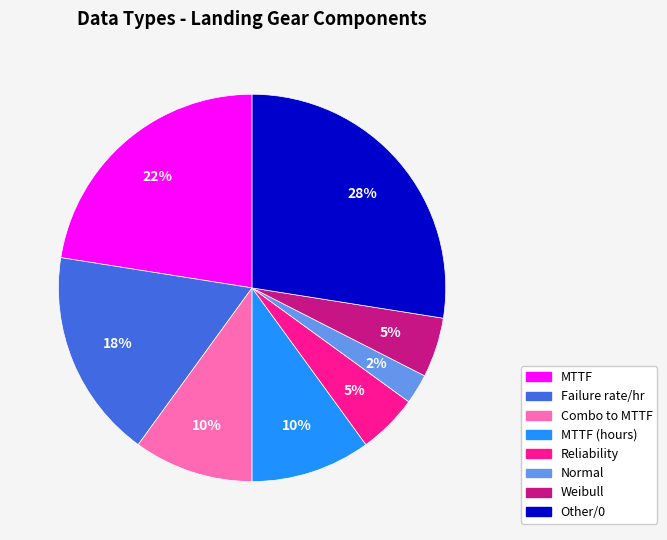

How many segments does this pie chart have?

8